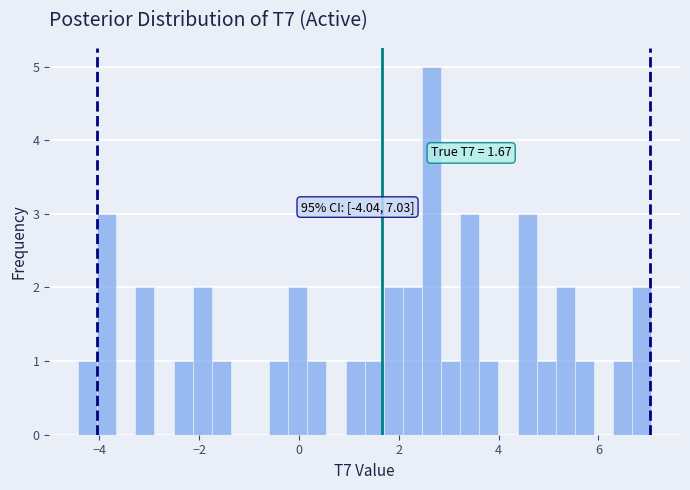

Around what value on the x-axis is the tallest bar? Give the approximate position of its centre, as read against the axis.

2.6